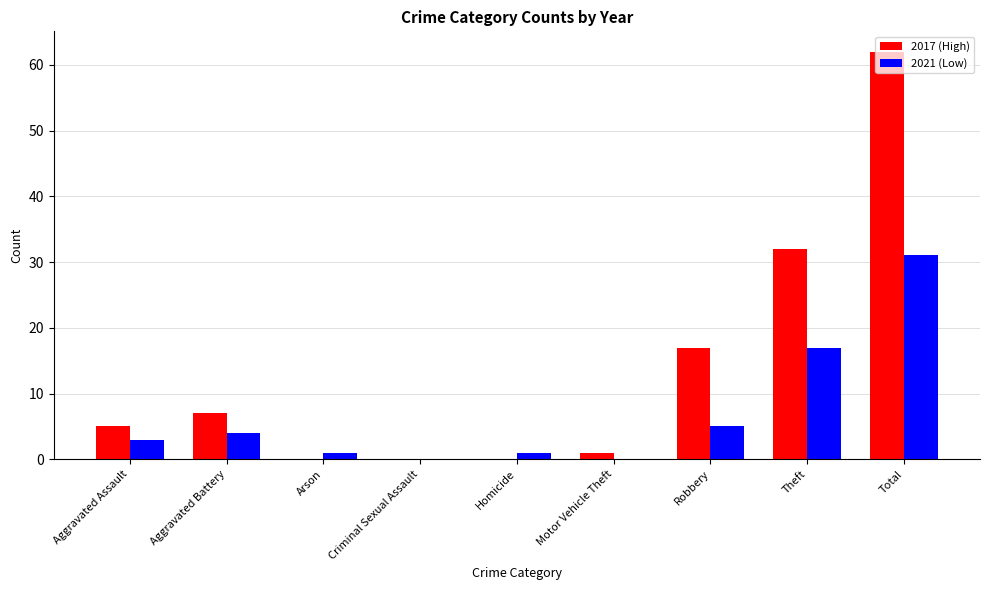

The value of 2017 (High) at Criminal Sexual Assault is -28. True or false?

False